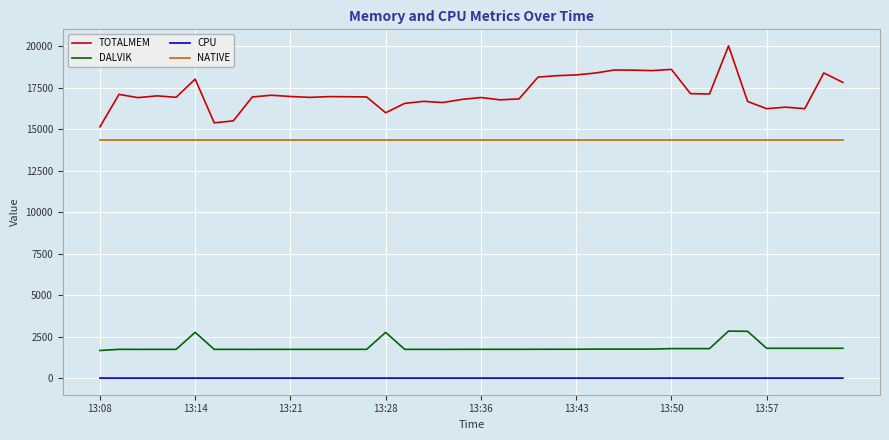

Rank the series by their maximum value, from highest to lowest.

TOTALMEM, NATIVE, DALVIK, CPU